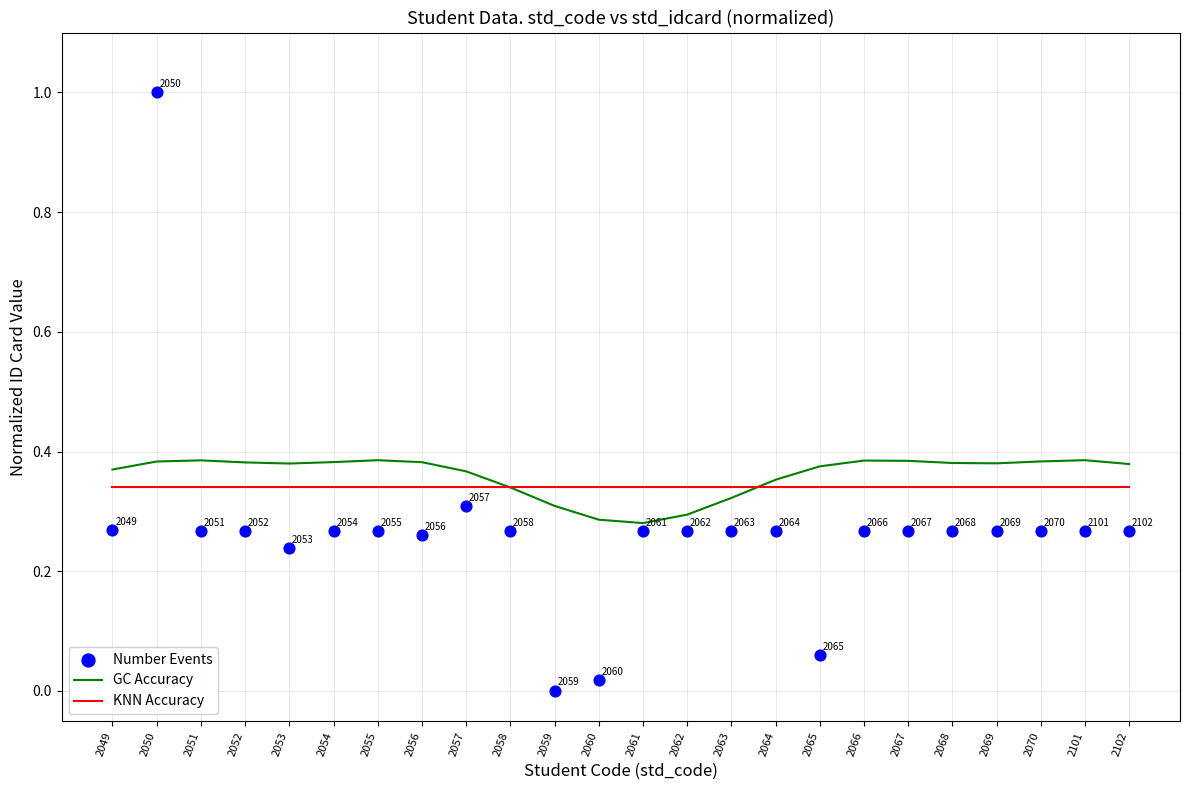

At which category is the sum across all series the highest?

2050